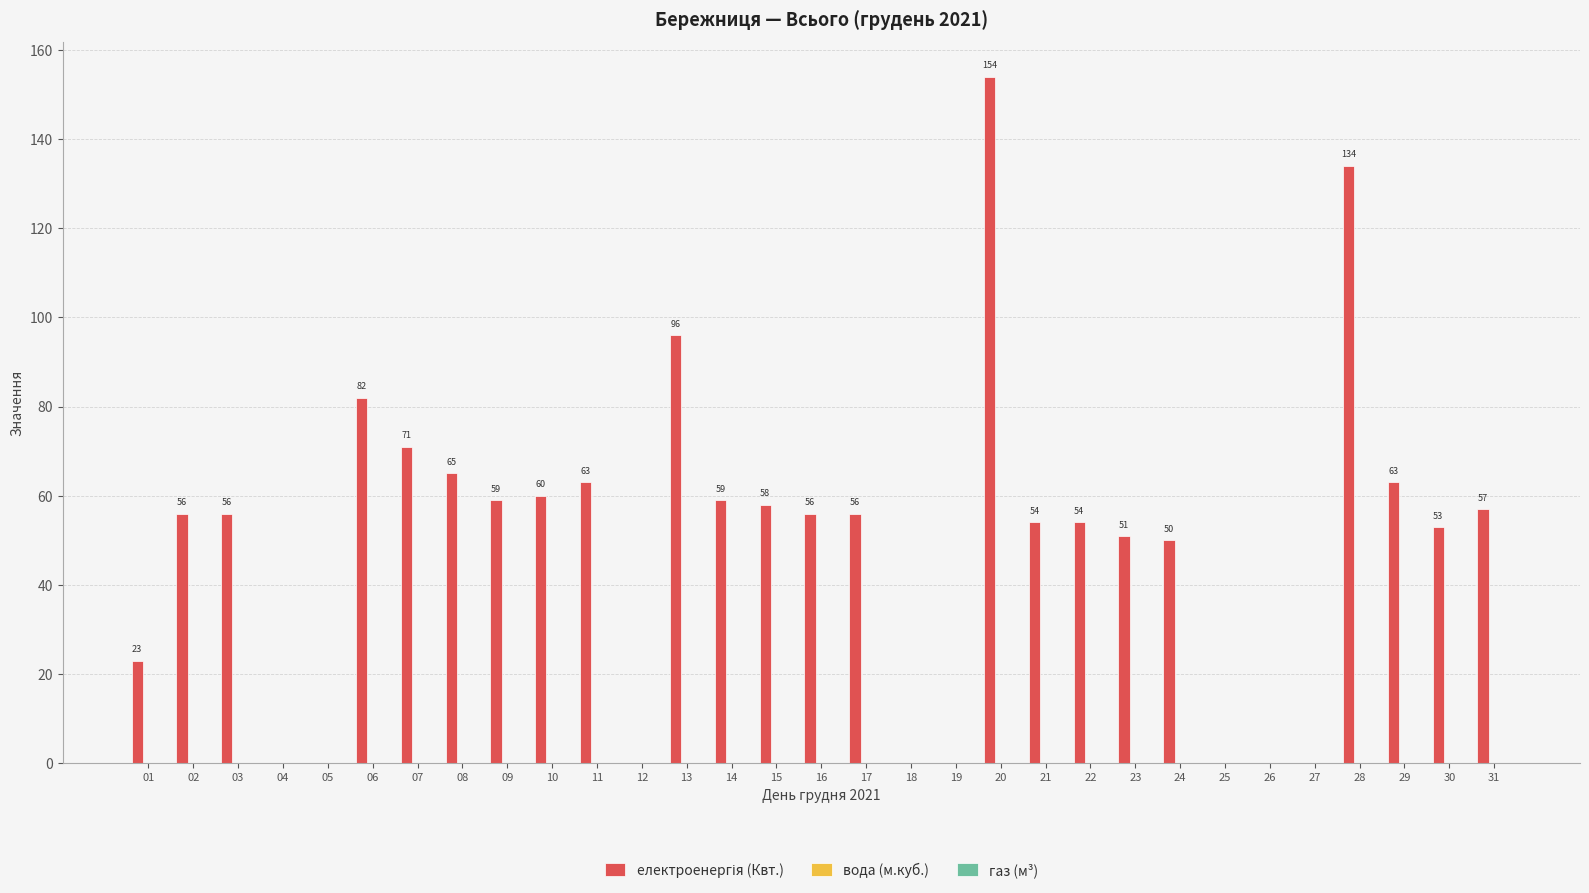

What is the greatest value displayed?

154